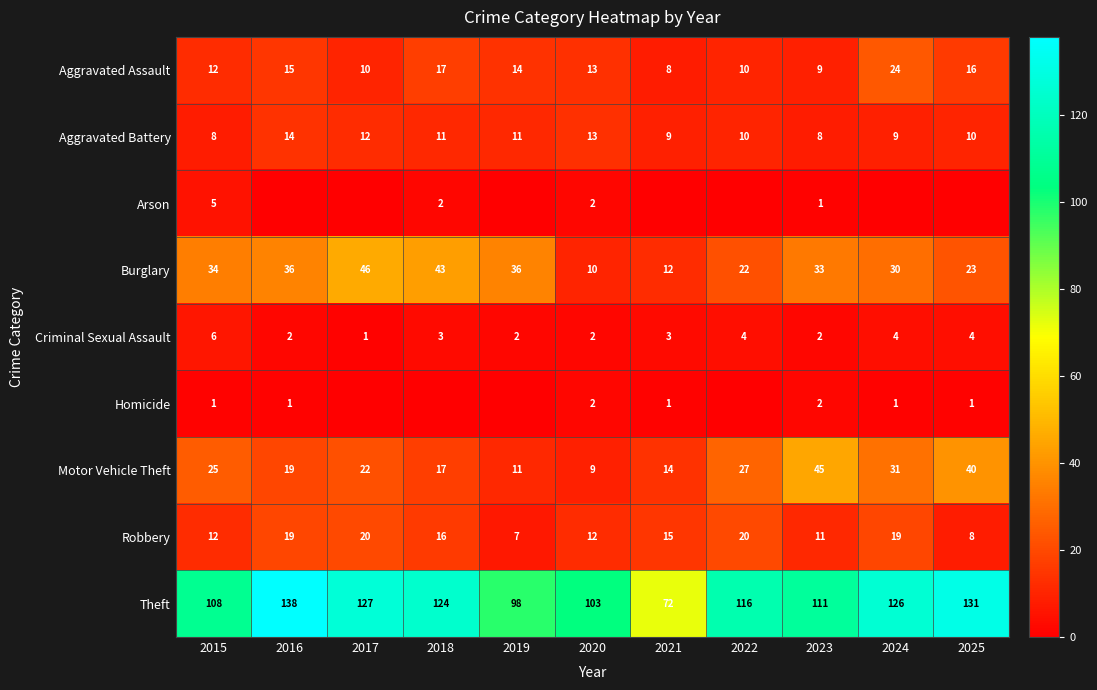

What is the lowest value of the Robbery series?

7